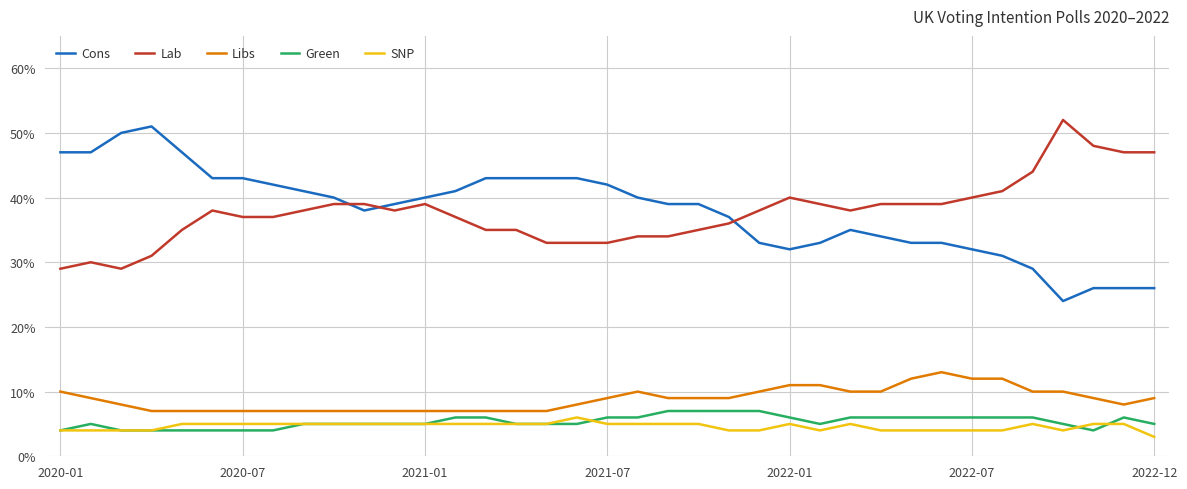

What are all the series names shown in the legend?

Cons, Lab, Libs, Green, SNP